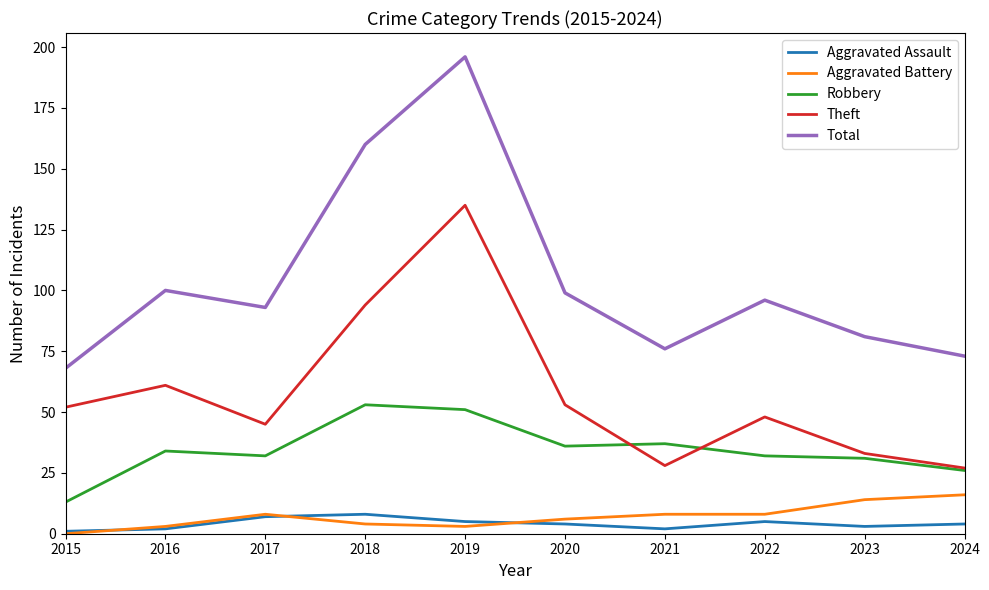

Is the value of Robbery at 2015 greater than the value of Aggravated Battery at 2019?

Yes